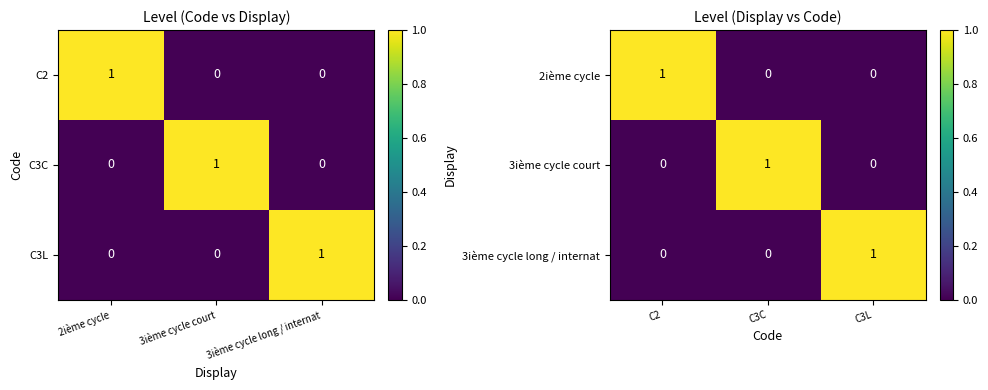

How many series are shown in this chart?

3